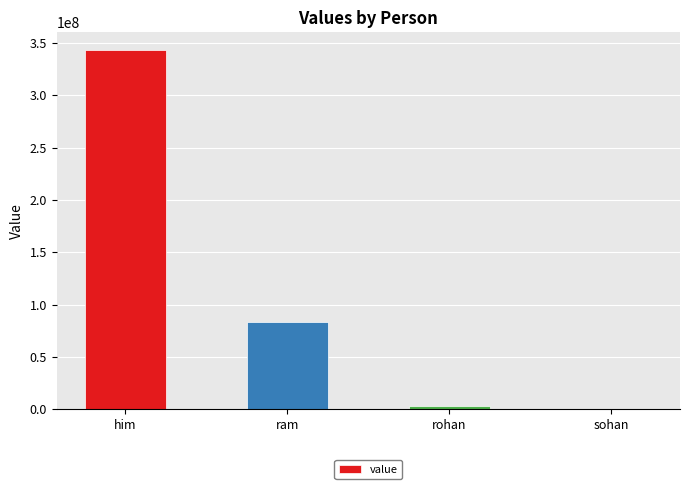

What is the sum of all values?

430160779